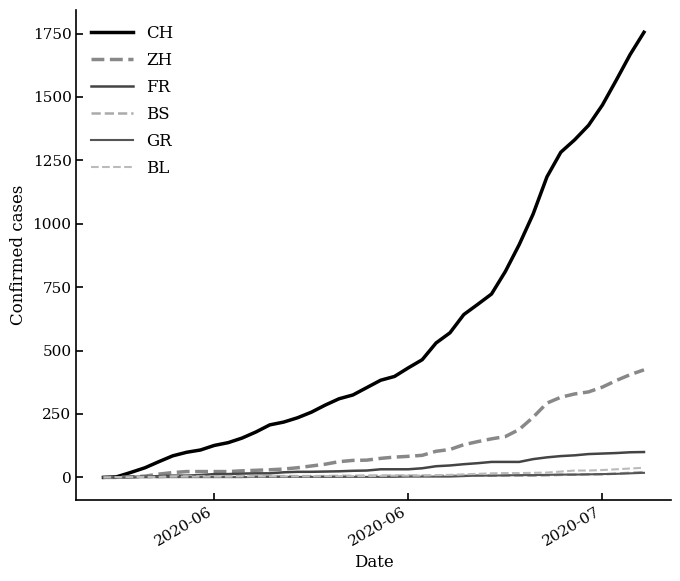

Is this an area chart (filled region under the line)?

No